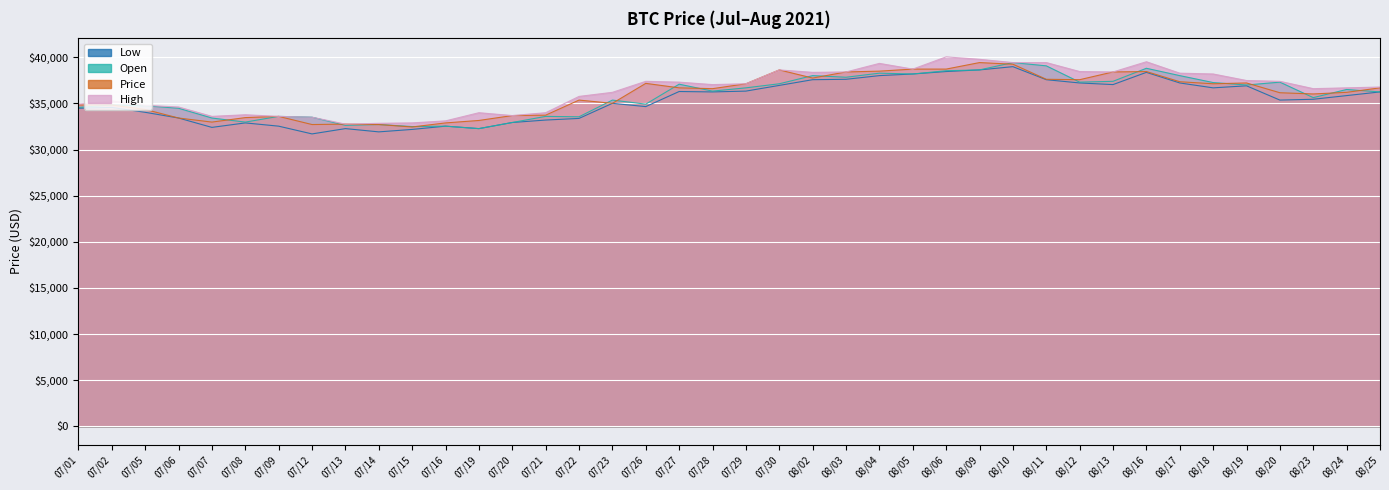

How many distinct data groups are displayed?

4